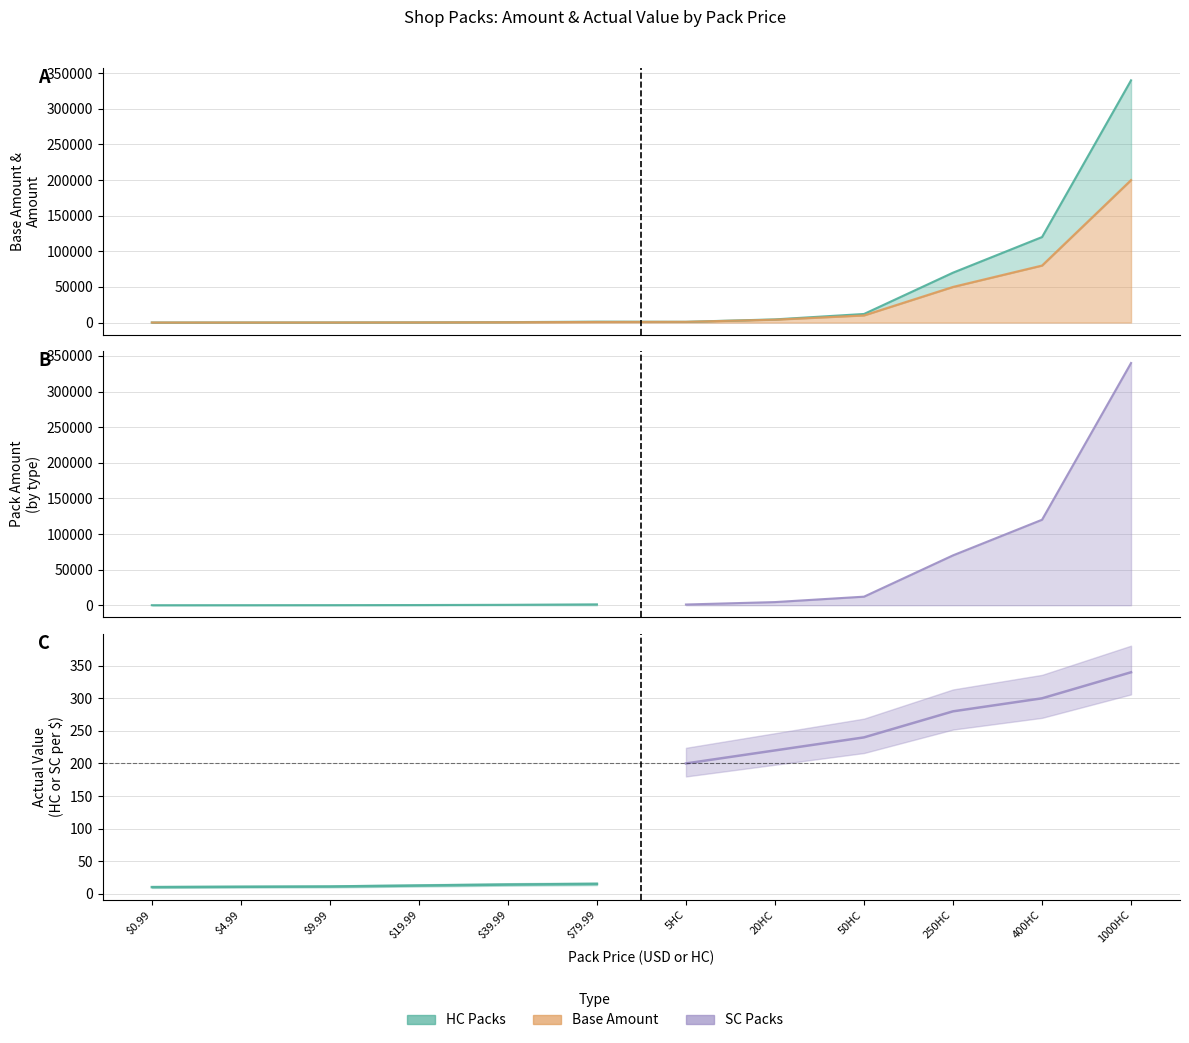

At which category is the sum across all series the highest?

1000HC